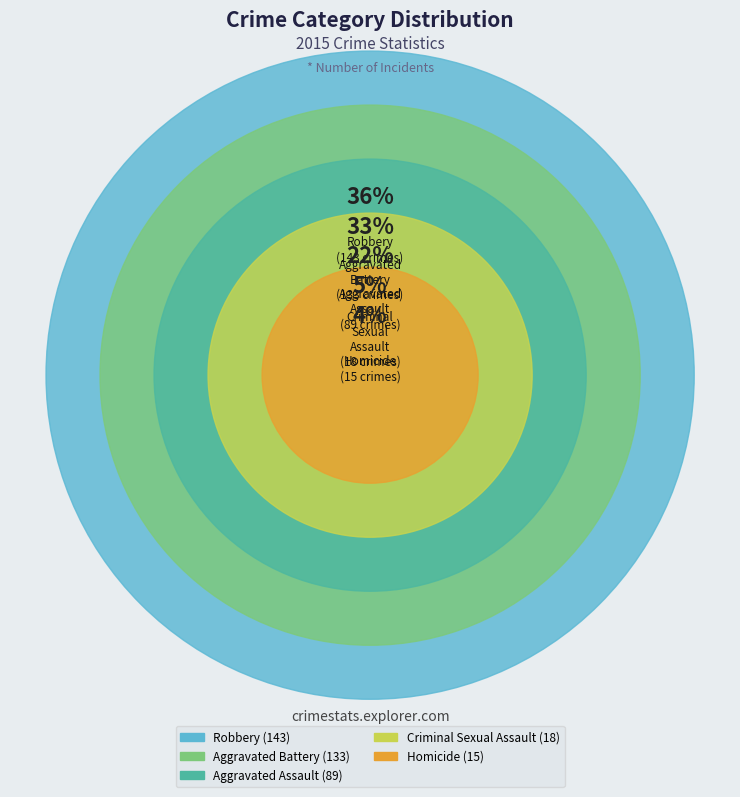

To the nearest percent, what is the combined percentage of Robbery and Aggravated Battery?

69%